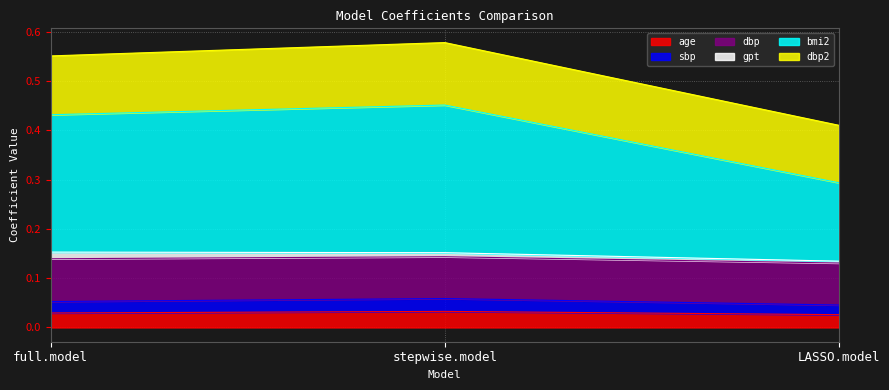

Which series has the widest spread of values?

bmi2